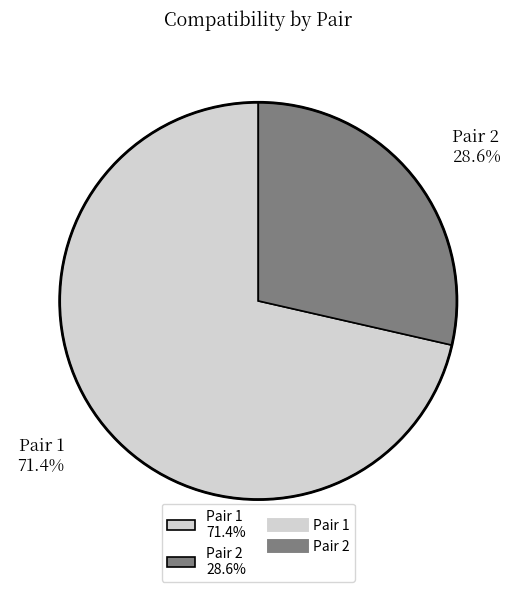

True or false: Pair 2 accounts for 19% of the total.

False